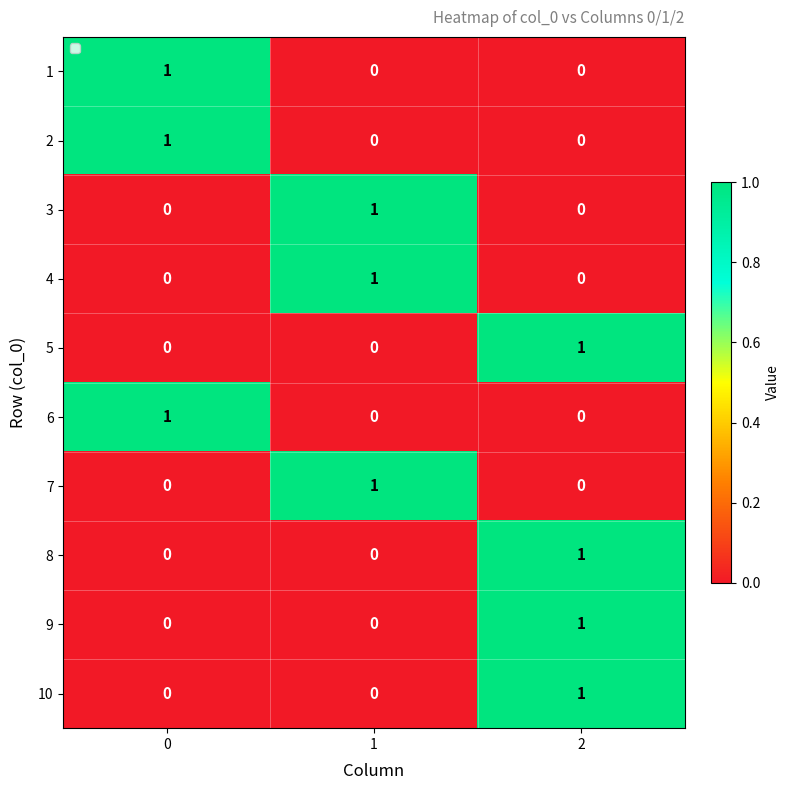

Reading left to right, list all the values displayed in this chart.

1: 0=1	1=0	2=0
2: 0=1	1=0	2=0
3: 0=0	1=1	2=0
4: 0=0	1=1	2=0
5: 0=0	1=0	2=1
6: 0=1	1=0	2=0
7: 0=0	1=1	2=0
8: 0=0	1=0	2=1
9: 0=0	1=0	2=1
10: 0=0	1=0	2=1